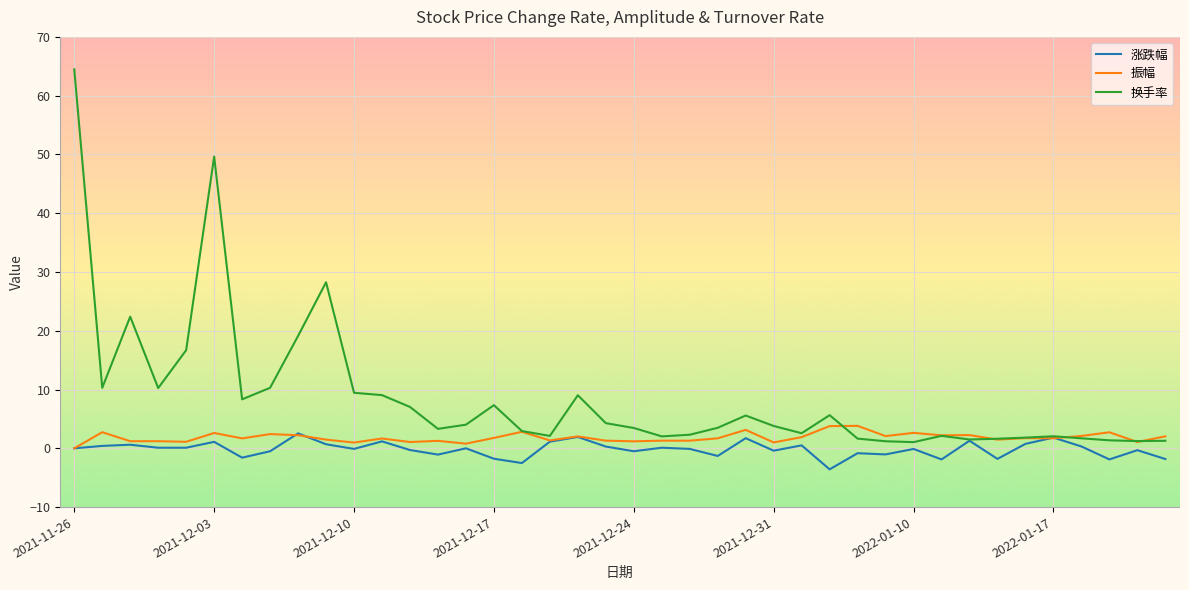

Which series has the largest range (max minus min)?

换手率